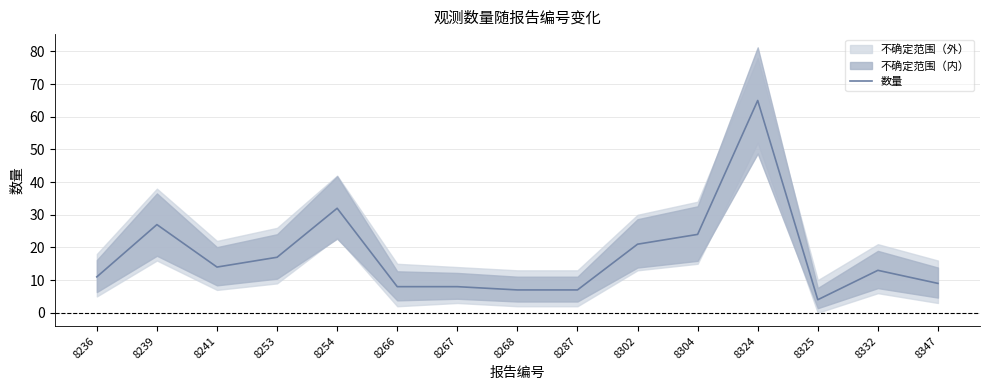

What is the change in value from 8287 to 8325?

-3